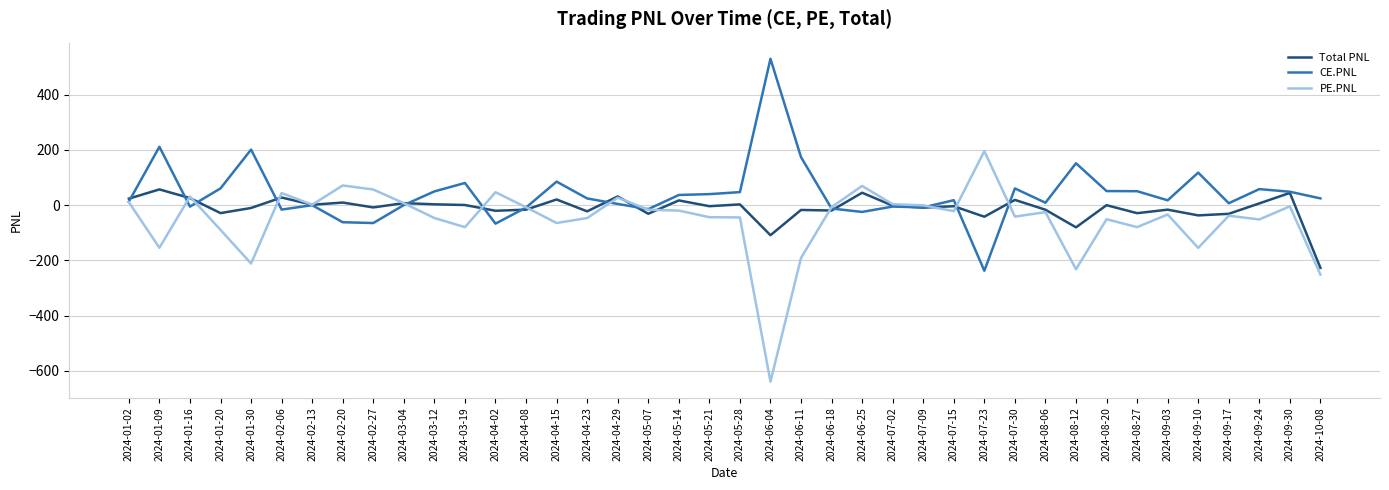

Rank the series at 2024-07-23 from highest to lowest value.

PE.PNL, Total PNL, CE.PNL